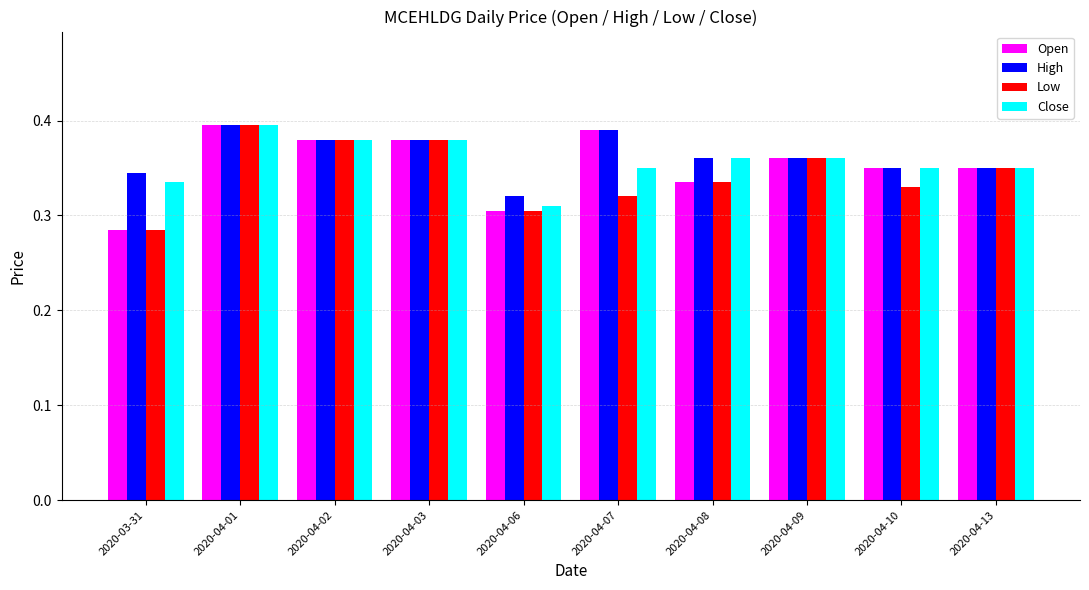

What position from the left is 2020-04-10?

9